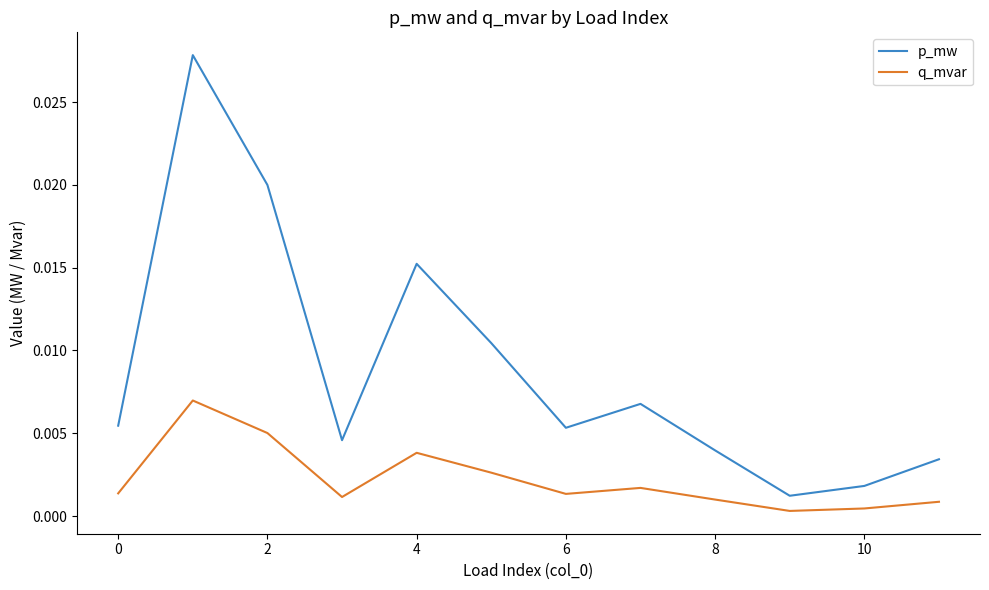

Count the number of data series in this chart.

2